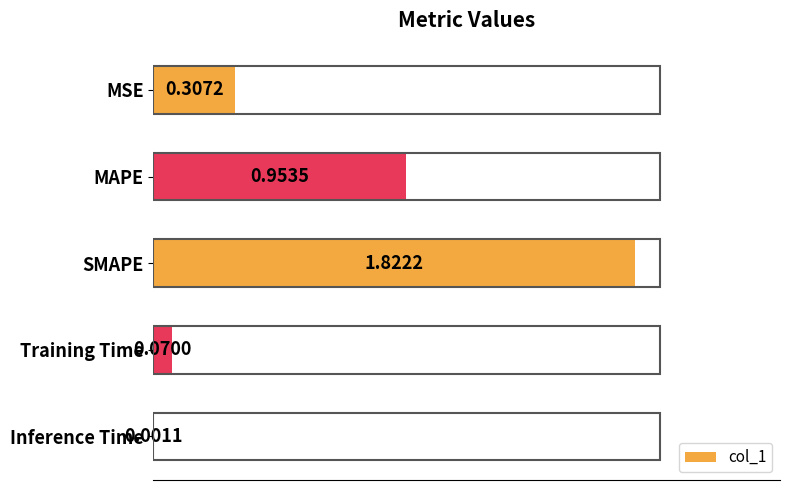

At which category does the chart reach its peak across all series?

SMAPE